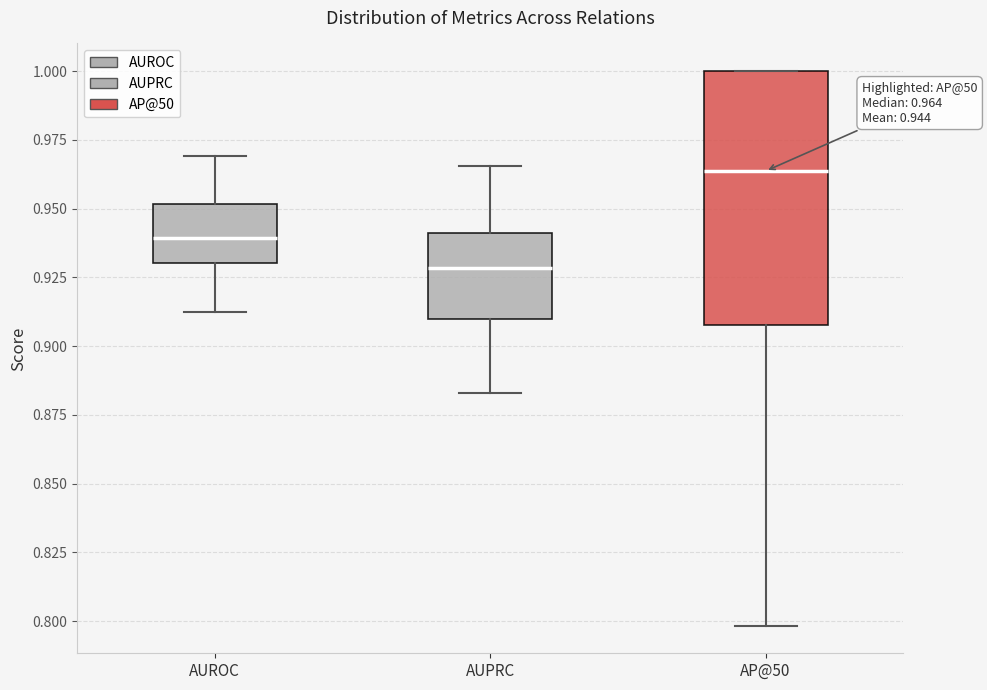

Which box's median line is the lowest?

AUPRC